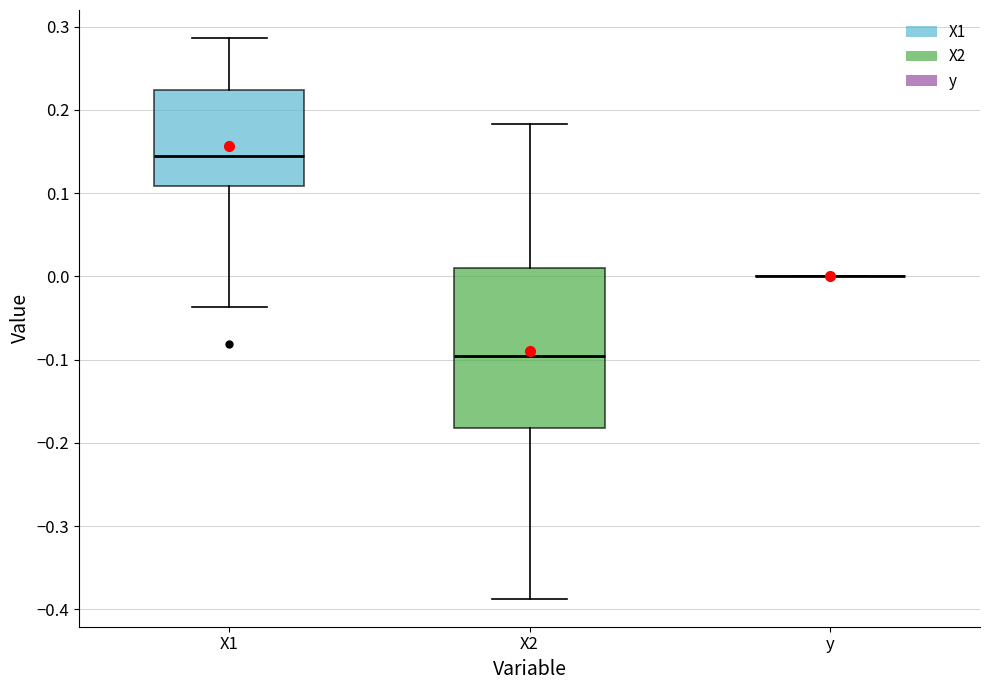

Reading left to right, read every box against the y-axis: the position of its median line, the range the box covers, and the ends of its whiskers. The values are not printed on the chart, so give them approximately, as read against the axis.

X1: median 0.14, box 0.11 to 0.22, whiskers -0.04 to 0.29
X2: median -0.10, box -0.18 to 0.01, whiskers -0.39 to 0.18
y: box collapsed to a line at 0.00, whiskers 0.00 to 0.00